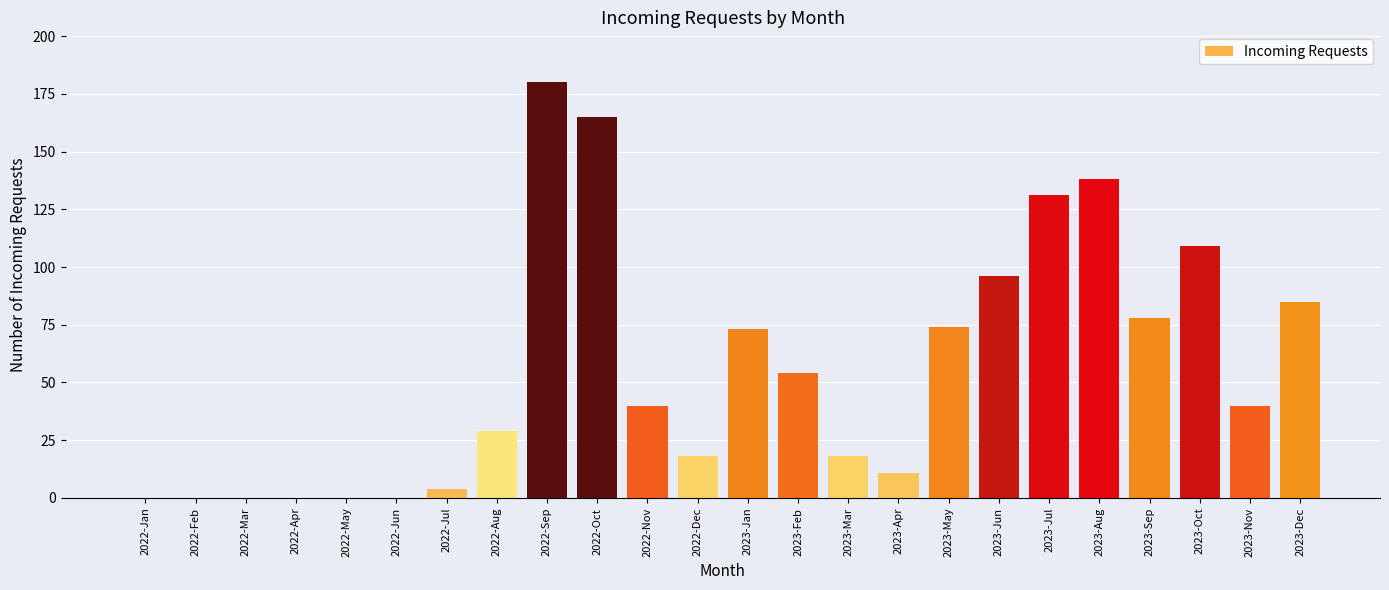

Reading left to right, what are all the values shown in this chart?

0	0	0	0	0	0	4	29	180	165	40	18	73	54	18	11	74	96	131	138	78	109	40	85